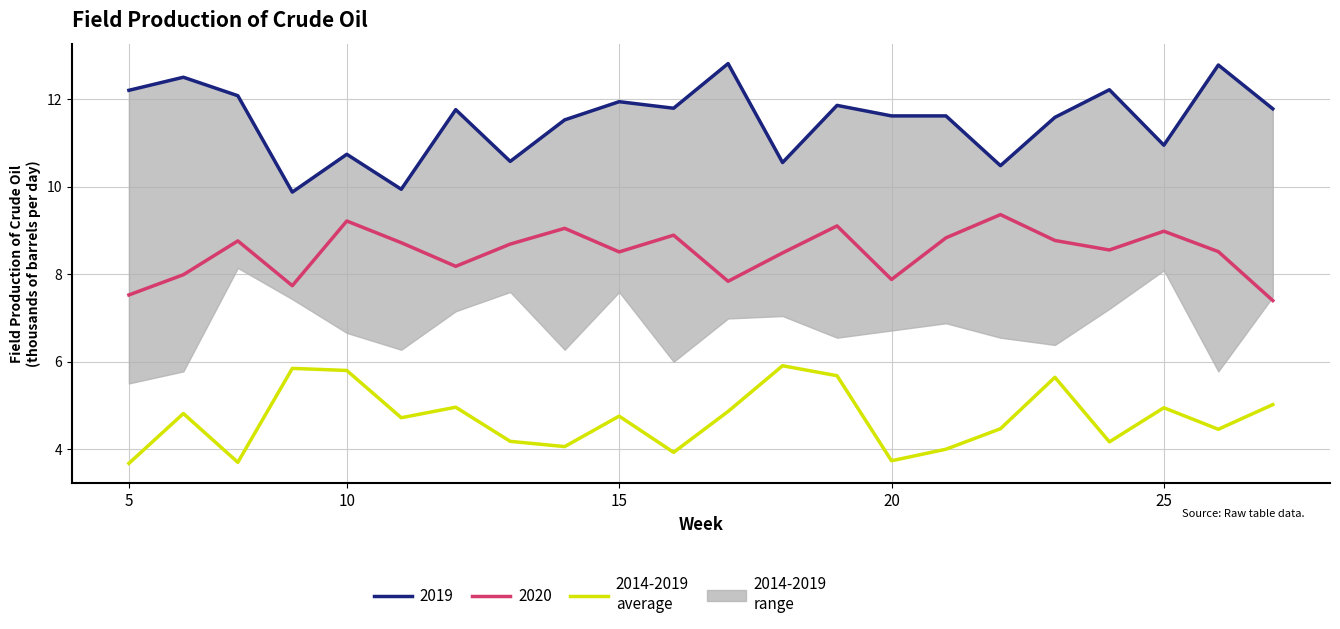

What is the smallest value displayed?

3.7